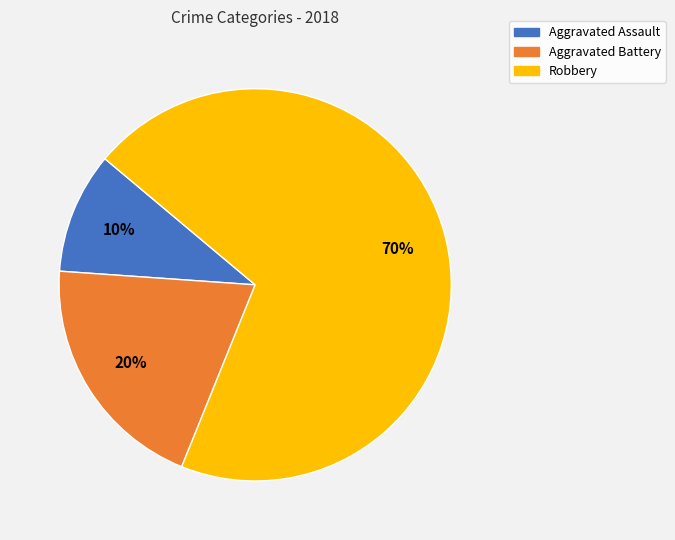

Which has a higher value, Aggravated Battery or Robbery?

Robbery